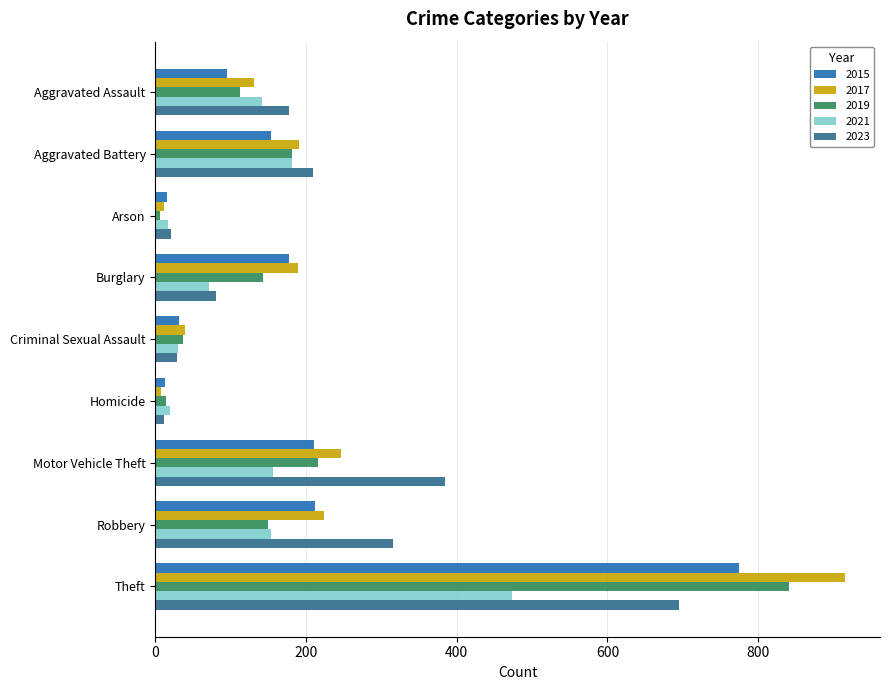

Which series has the largest range (max minus min)?

2017